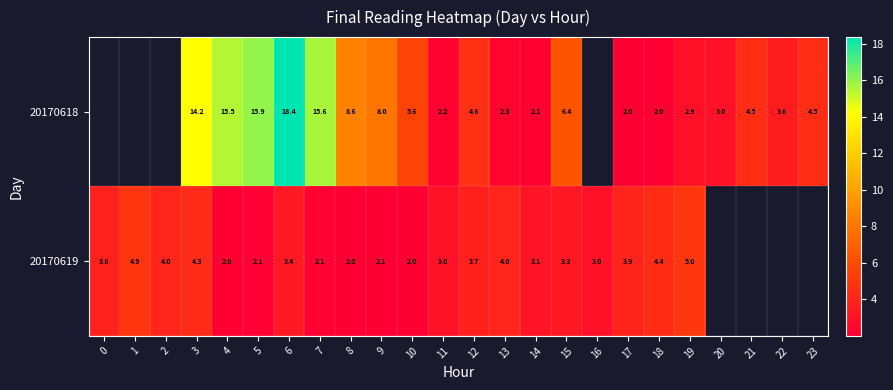

Between 12 and 20, which series saw the biggest shift?

row_0